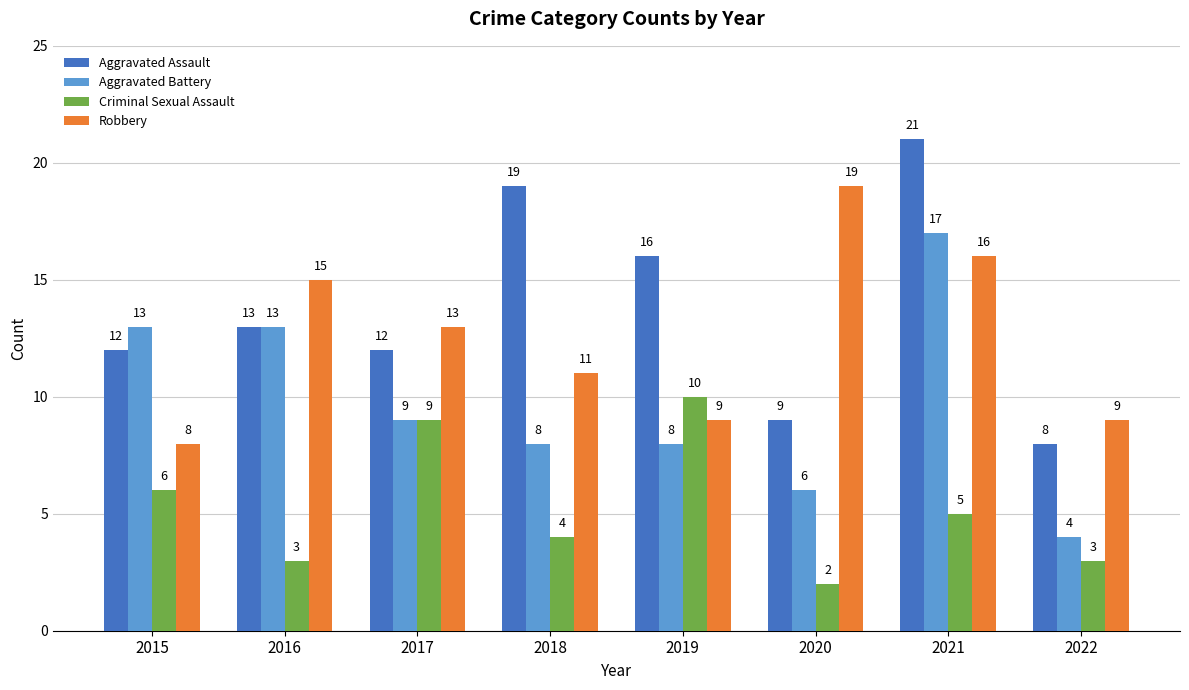

True or false: Criminal Sexual Assault has a value of 3 at 2015.

False